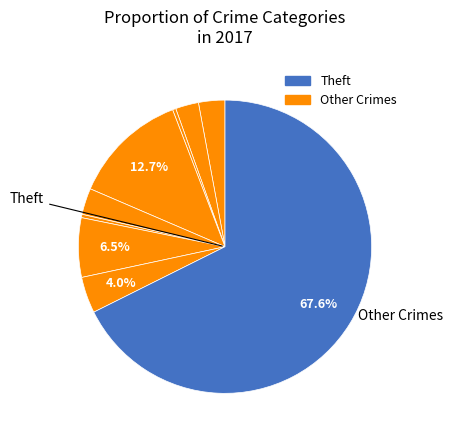

How many segments does this pie chart have?

9